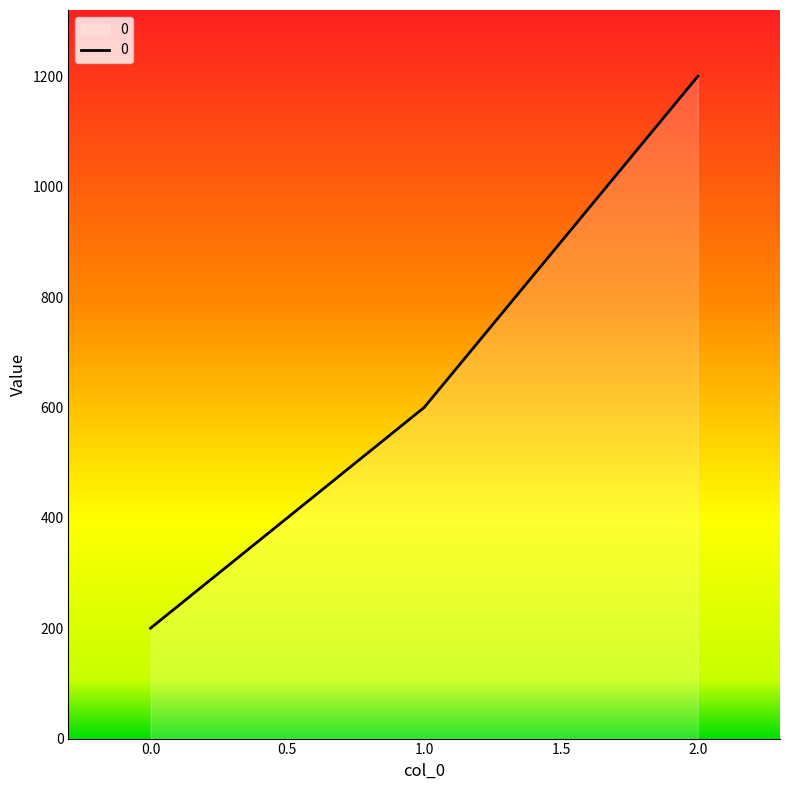

What is the average value?

667